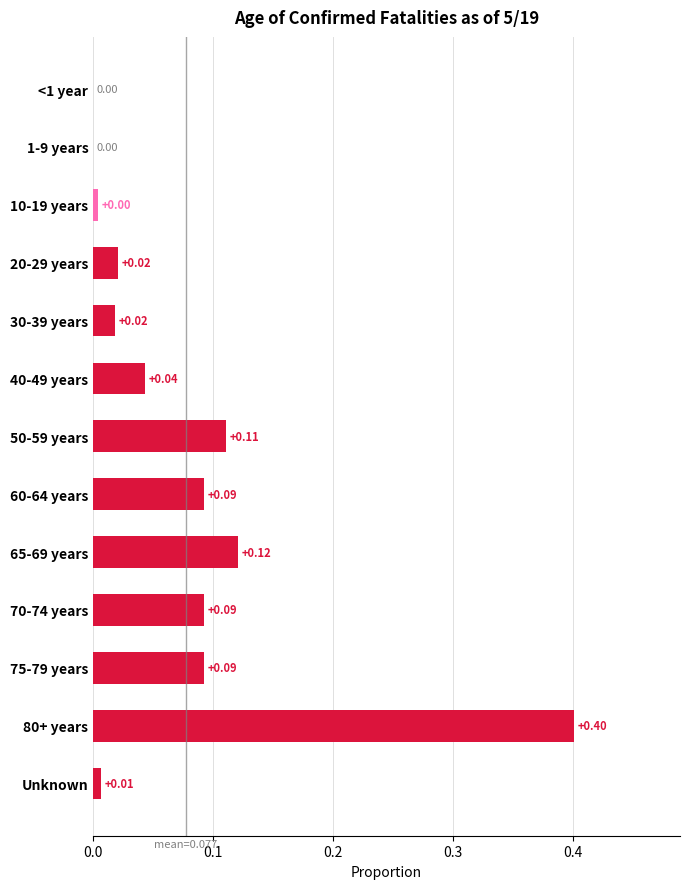

What is the sum of the values at 75-79 years and 80+ years?

0.5